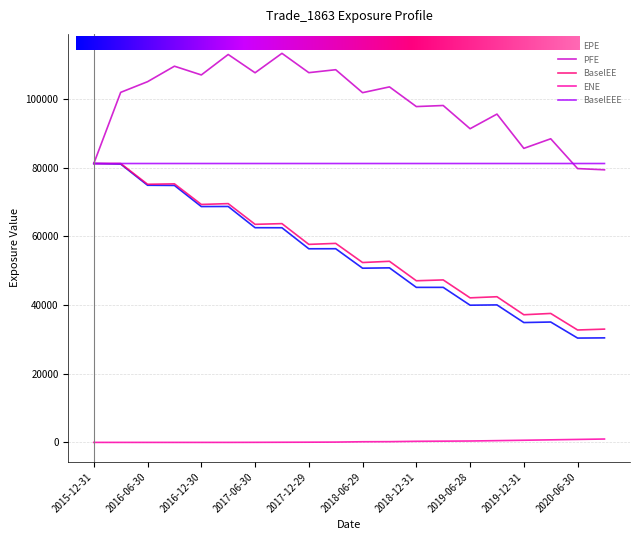

True or false: ENE and BaselEEE cross at least once.

False